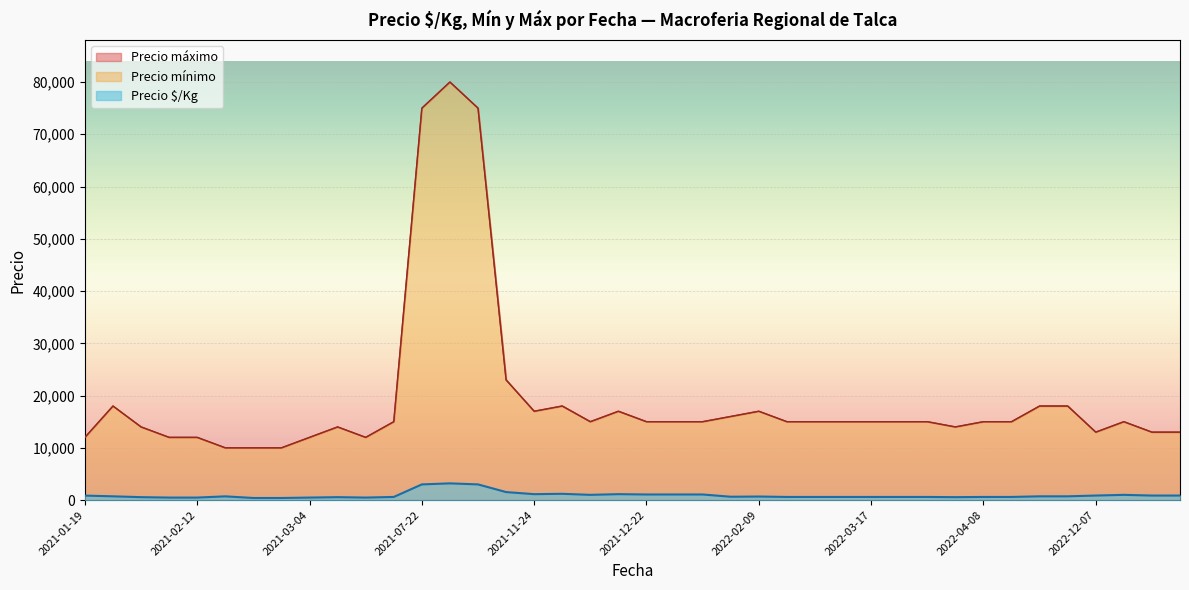

Rank the series at 2021-04-08 from highest to lowest value.

Precio mínimo, Precio máximo, Precio $/Kg